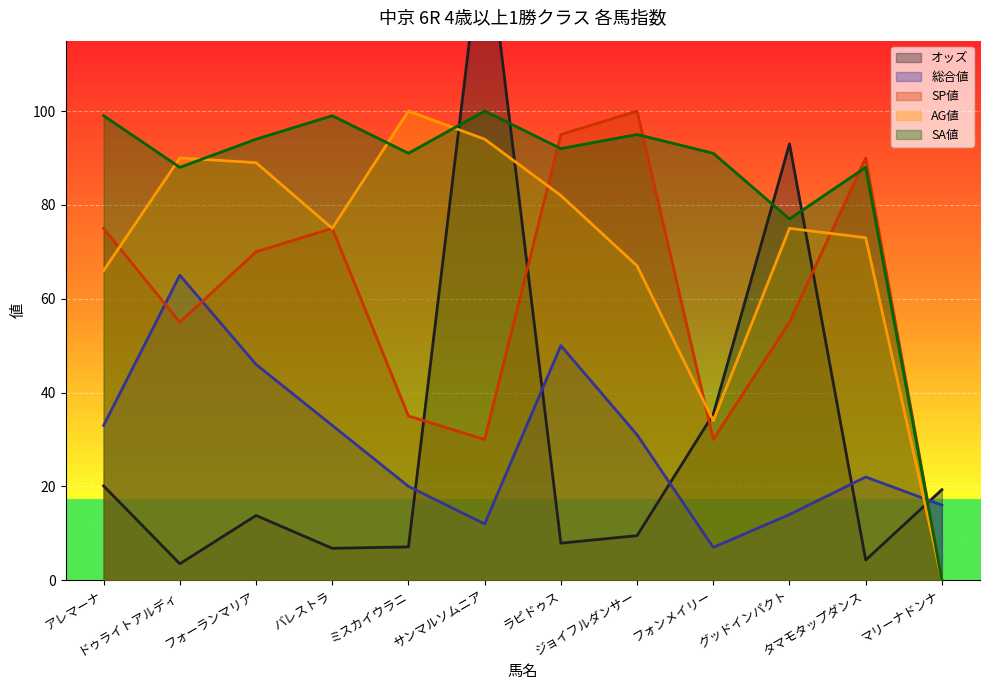

Where do オッズ and SA値 first cross each other?

ミスカイウラニ and サンマルソムニア